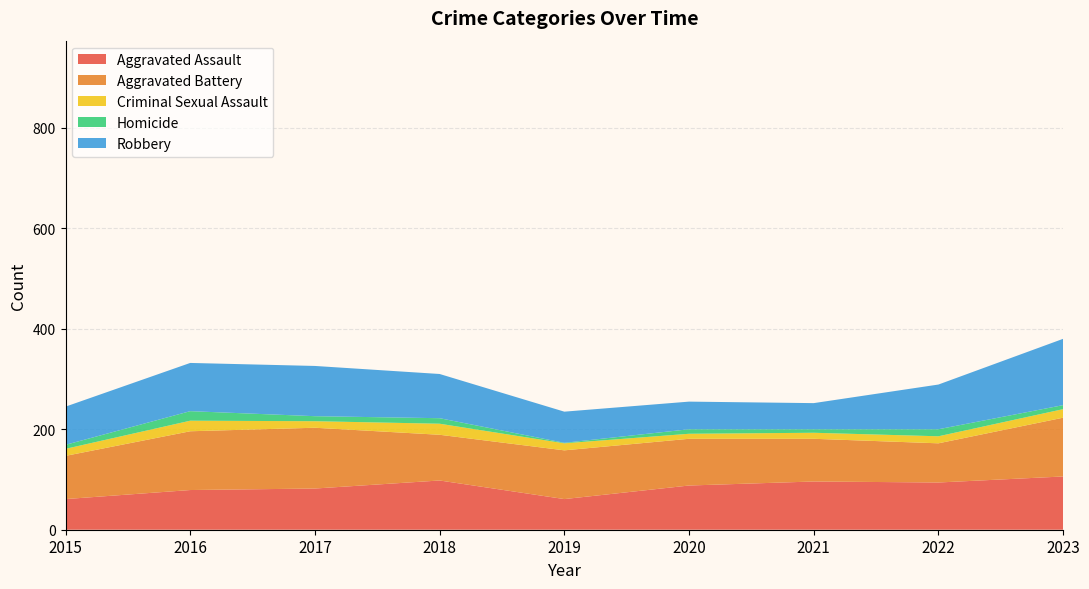

Reading right to left, extract all data points from this chart.

Aggravated Assault: 106	94	96	88	61	98	82	79	61
Aggravated Battery: 117	78	85	93	97	91	121	117	86
Criminal Sexual Assault: 17	14	12	10	14	22	13	21	14
Homicide: 8	14	7	9	1	11	10	19	8
Robbery: 132	89	52	55	62	88	100	96	76